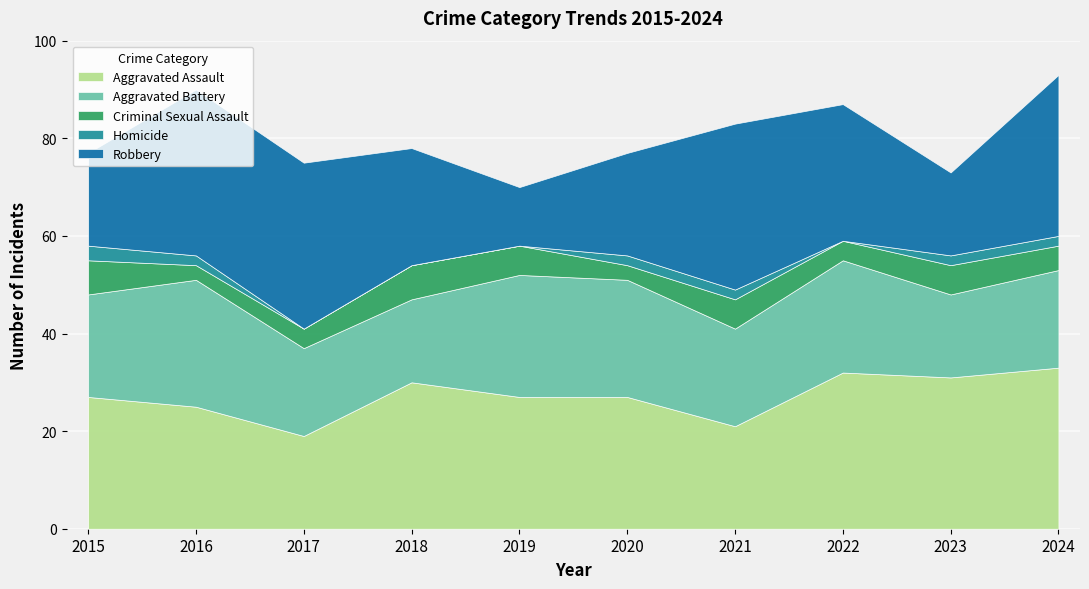

Rank the series by their maximum value, from lowest to highest.

Homicide, Criminal Sexual Assault, Aggravated Battery, Aggravated Assault, Robbery